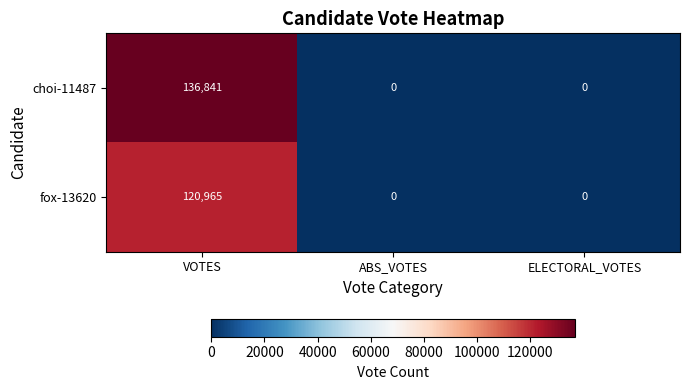

Which label corresponds to the largest value in the chart?

VOTES